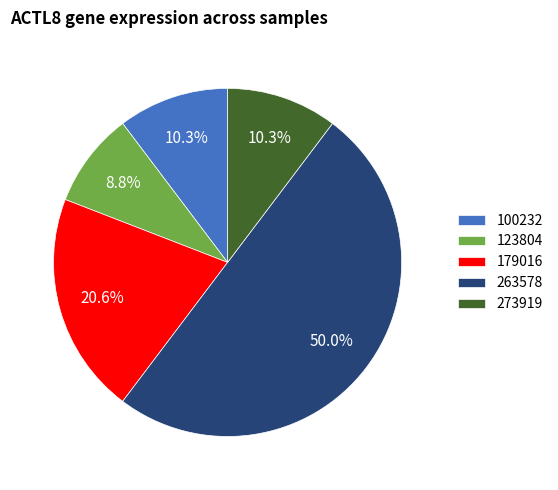

Which slice is the smallest?

123804